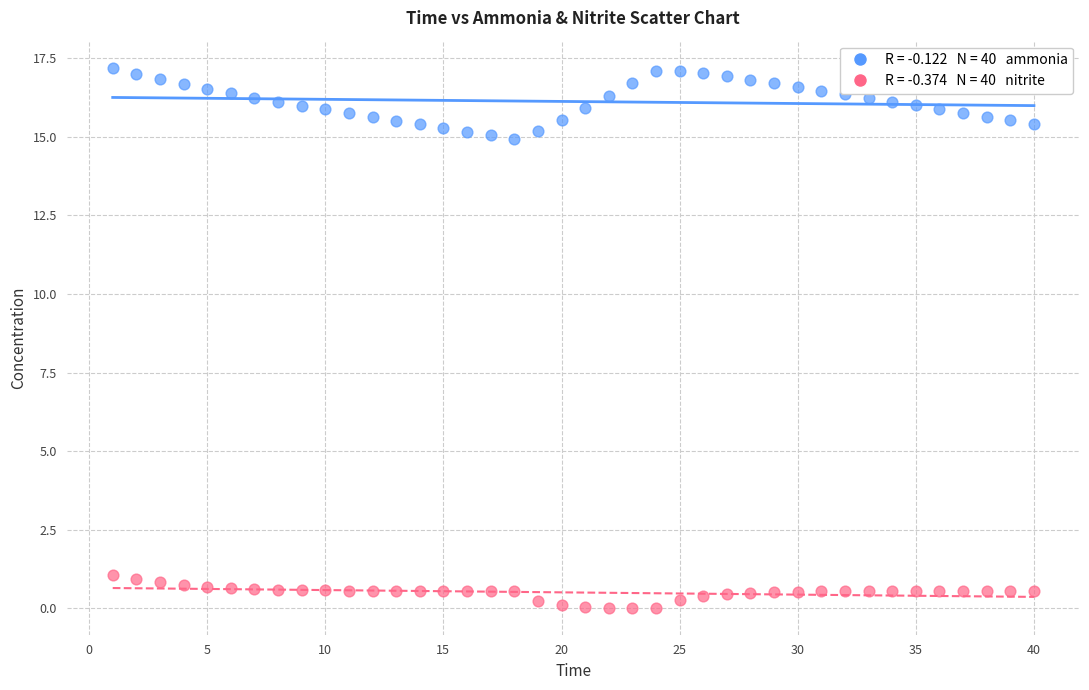

Across all data points, what is the range of Y values (max minus min)?

17.2